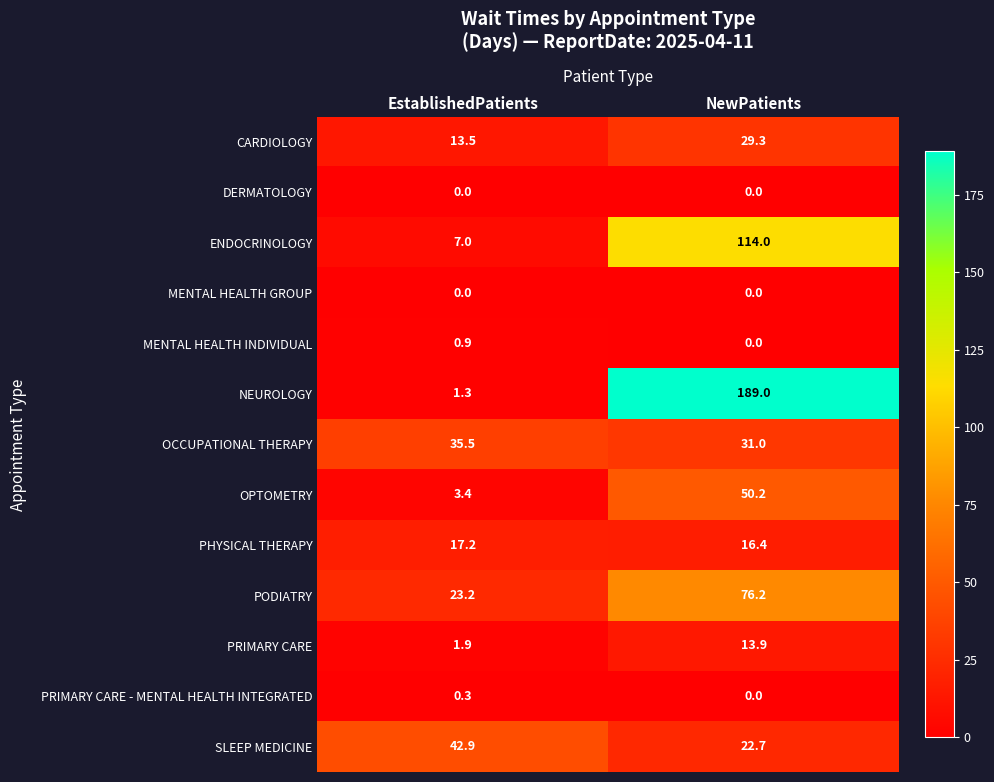

Reading left to right, transcribe all the data shown in this chart.

CARDIOLOGY: EstablishedPatients=13.5	NewPatients=29.3
DERMATOLOGY: EstablishedPatients=0.0	NewPatients=0.0
ENDOCRINOLOGY: EstablishedPatients=7.0	NewPatients=114.0
MENTAL HEALTH GROUP: EstablishedPatients=0.0	NewPatients=0.0
MENTAL HEALTH INDIVIDUAL: EstablishedPatients=0.9	NewPatients=0.0
NEUROLOGY: EstablishedPatients=1.3	NewPatients=189.0
OCCUPATIONAL THERAPY: EstablishedPatients=35.5	NewPatients=31.0
OPTOMETRY: EstablishedPatients=3.4	NewPatients=50.2
PHYSICAL THERAPY: EstablishedPatients=17.2	NewPatients=16.4
PODIATRY: EstablishedPatients=23.2	NewPatients=76.2
PRIMARY CARE: EstablishedPatients=1.9	NewPatients=13.9
PRIMARY CARE - MENTAL HEALTH INTEGRATED: EstablishedPatients=0.3	NewPatients=0.0
SLEEP MEDICINE: EstablishedPatients=42.9	NewPatients=22.7